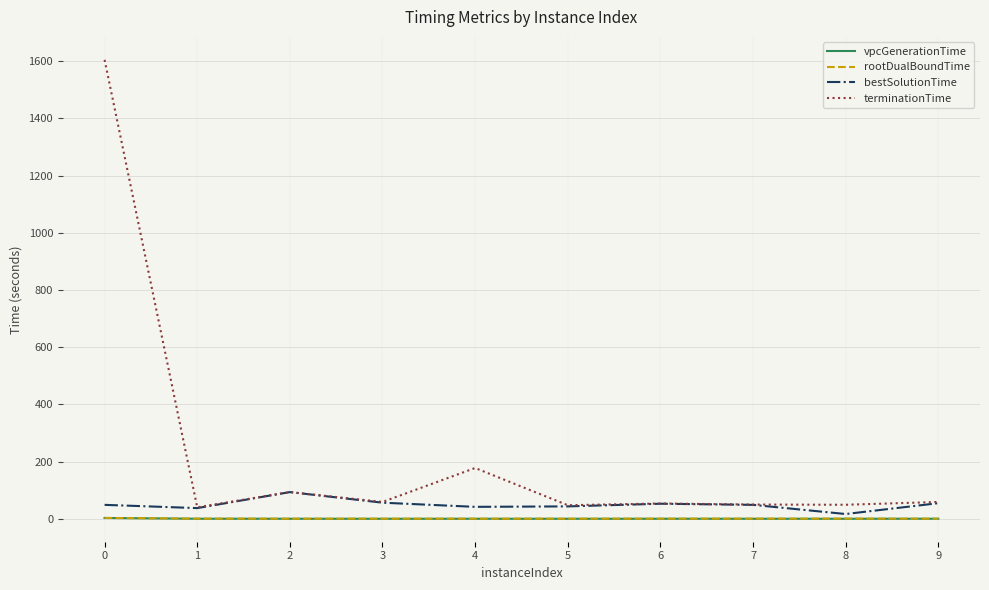

What is the sum of the vpcGenerationTime values at 7 and 3?

0.4